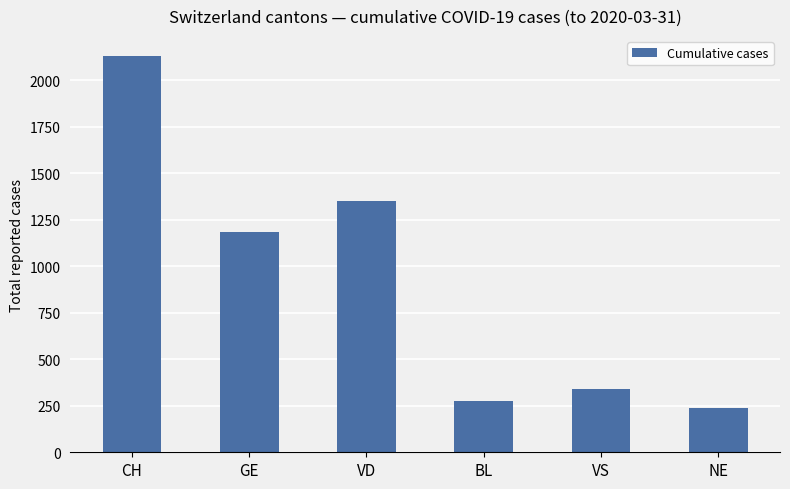

What is the label of the 2nd bar from the right?

VS